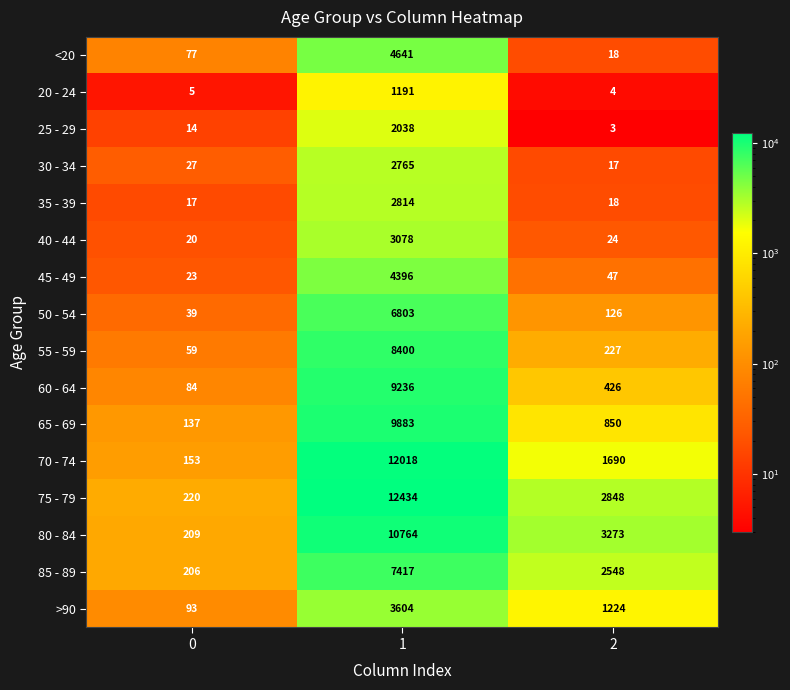

What is the total value across all series at 2?

13343